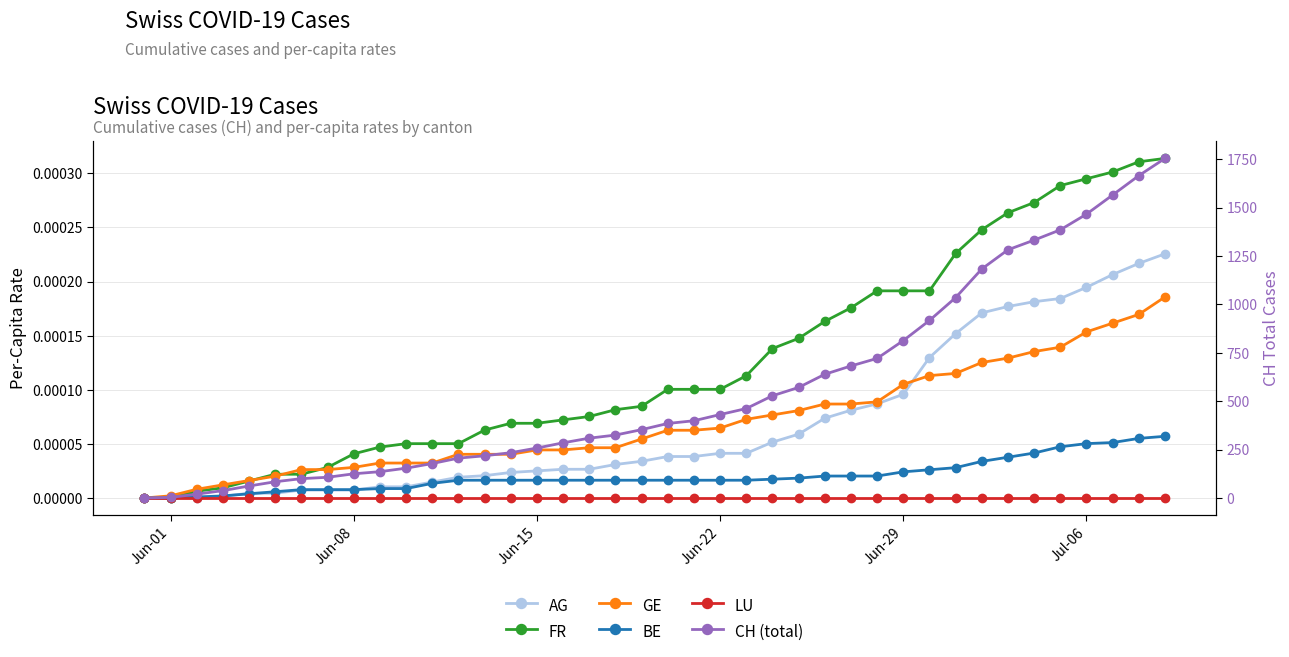

How many data points does each series have?

40